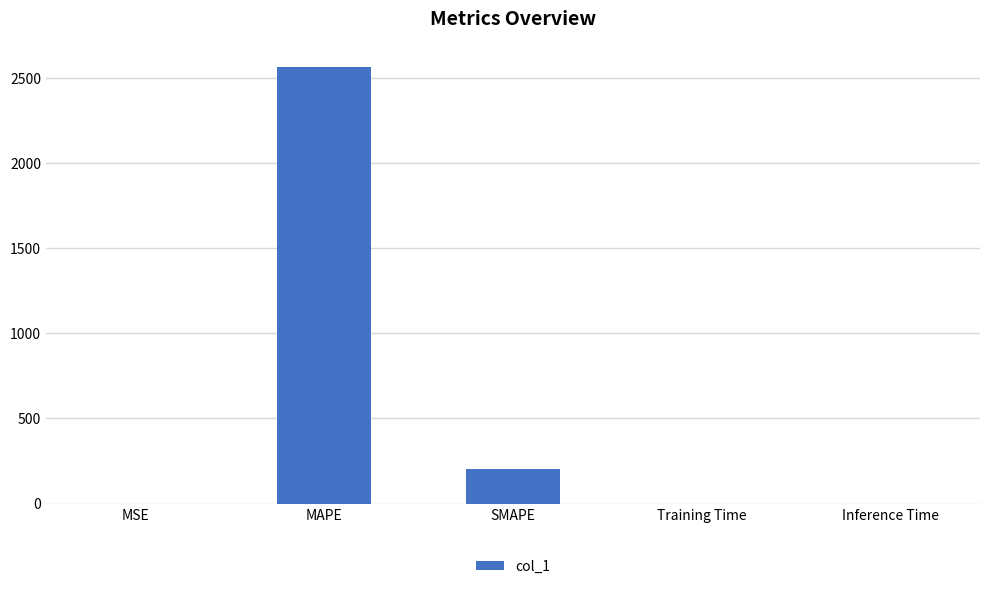

What is the sum of the values at SMAPE and MAPE?

2761.7